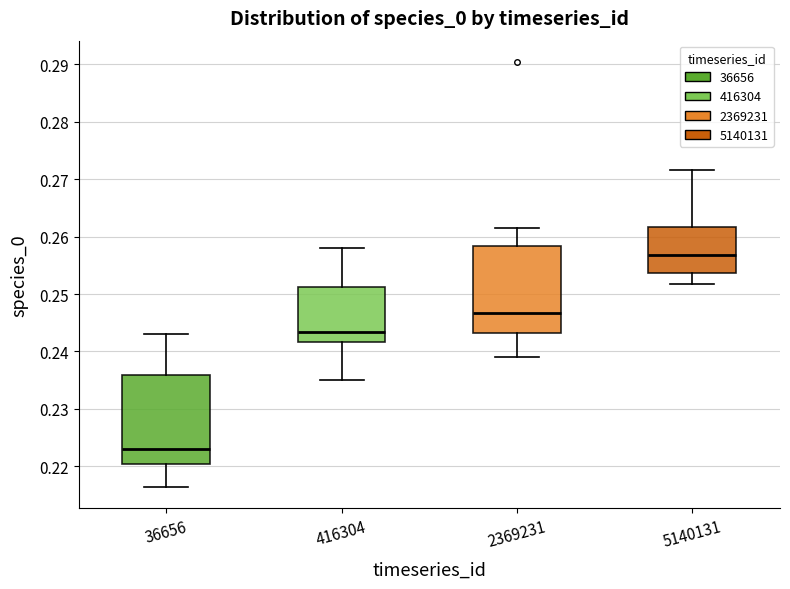

Reading left to right, transcribe this box plot: for each box, give where its median line is, the range the box spans, and where its two whiskers end, as read against the y-axis. The values are not printed on the chart, so give them approximately, as read against the axis.

36656: median 0.223, box 0.220 to 0.236, whiskers 0.216 to 0.243
416304: median 0.243, box 0.242 to 0.251, whiskers 0.235 to 0.258
2369231: median 0.247, box 0.243 to 0.258, whiskers 0.239 to 0.261
5140131: median 0.257, box 0.254 to 0.262, whiskers 0.252 to 0.272